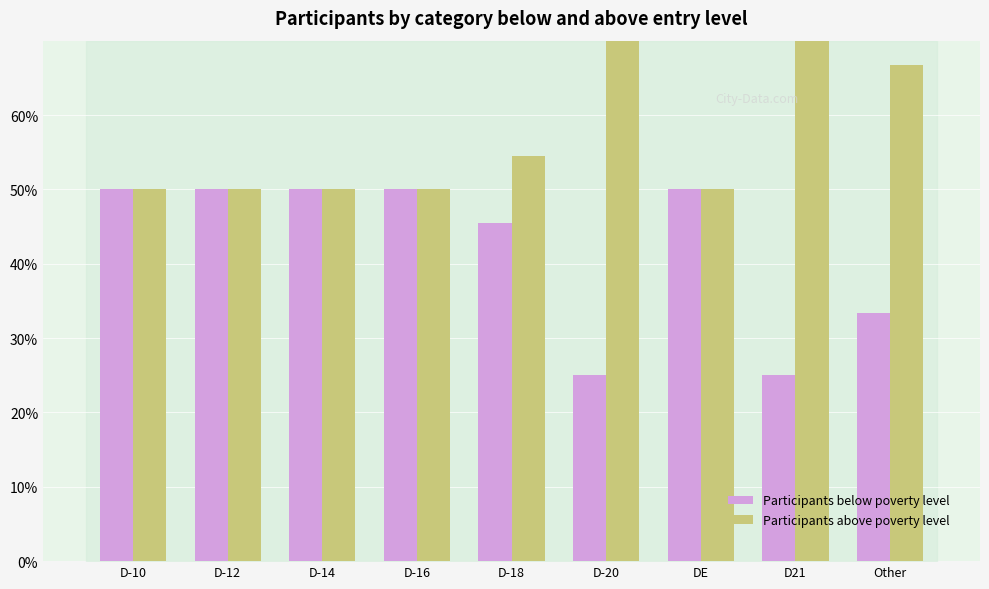

What is the lowest value of the Participants above poverty level series?

50.0